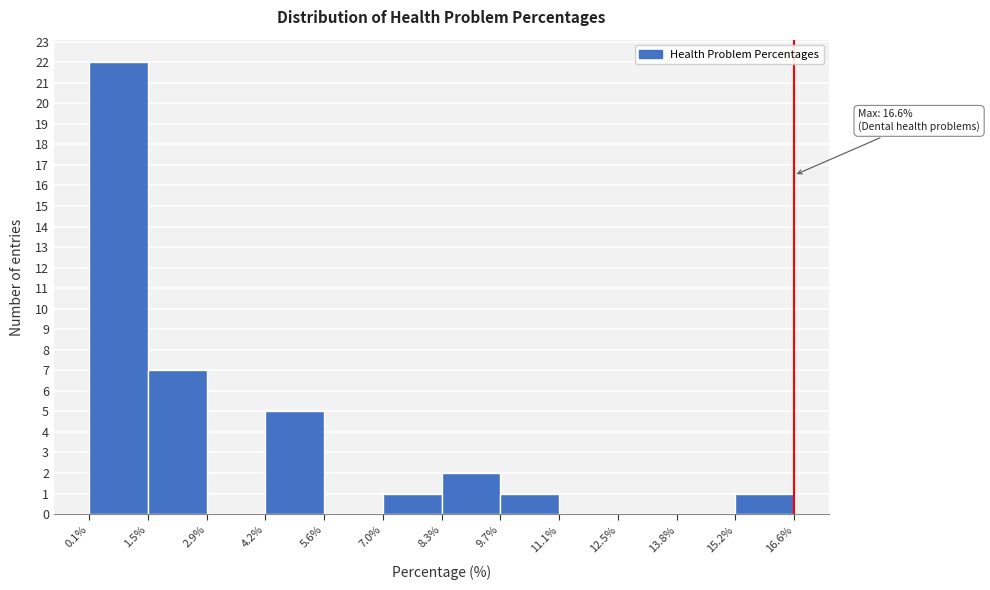

Which range on the x-axis has the tallest bar?

0.1% to 1.5%